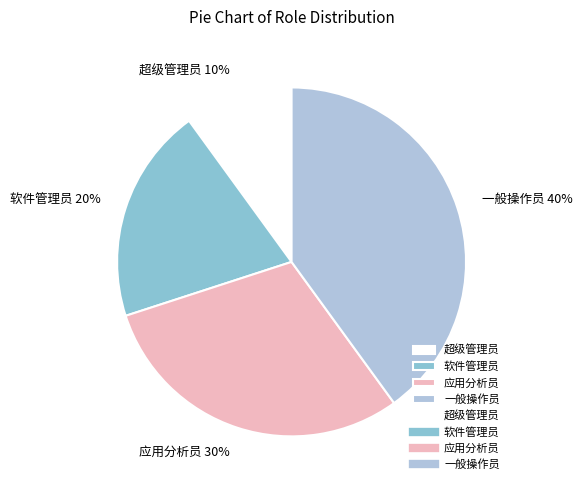

The 超级管理员 slice represents 1% of the pie. True or false?

False